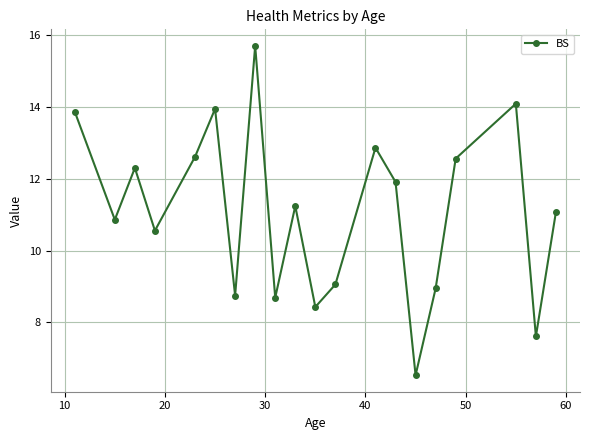

What is the difference between the maximum and second lowest values?

8.1